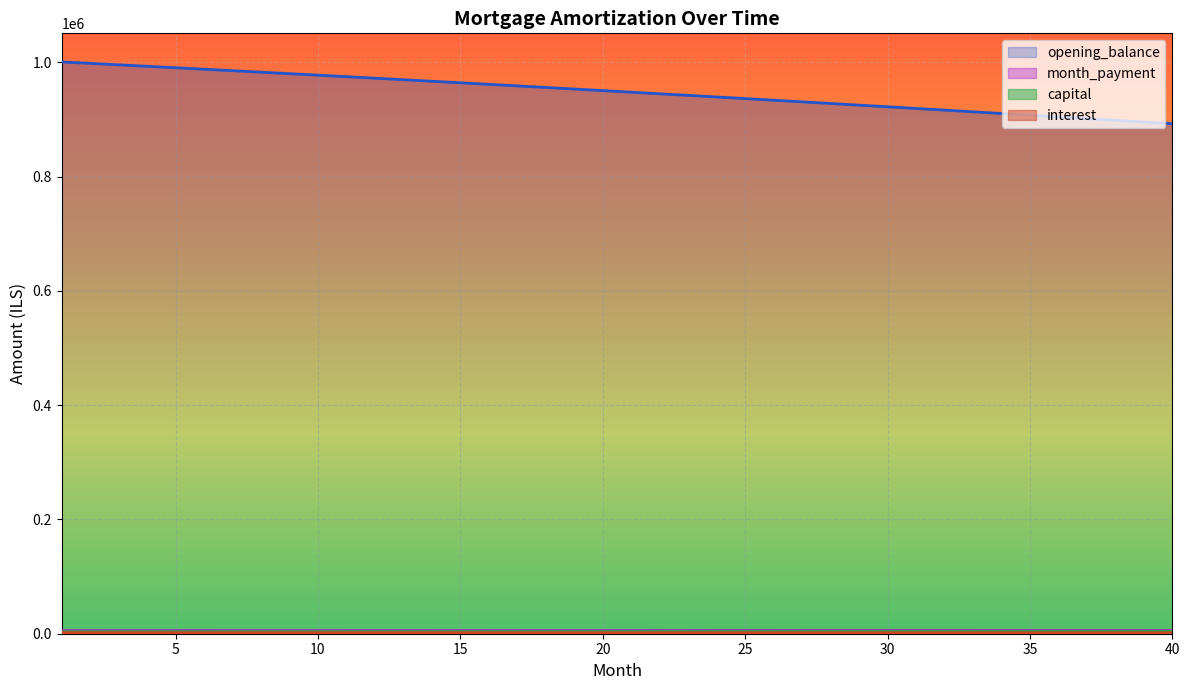

Is the value of opening_balance at 14 greater than the value of capital at 28?

Yes